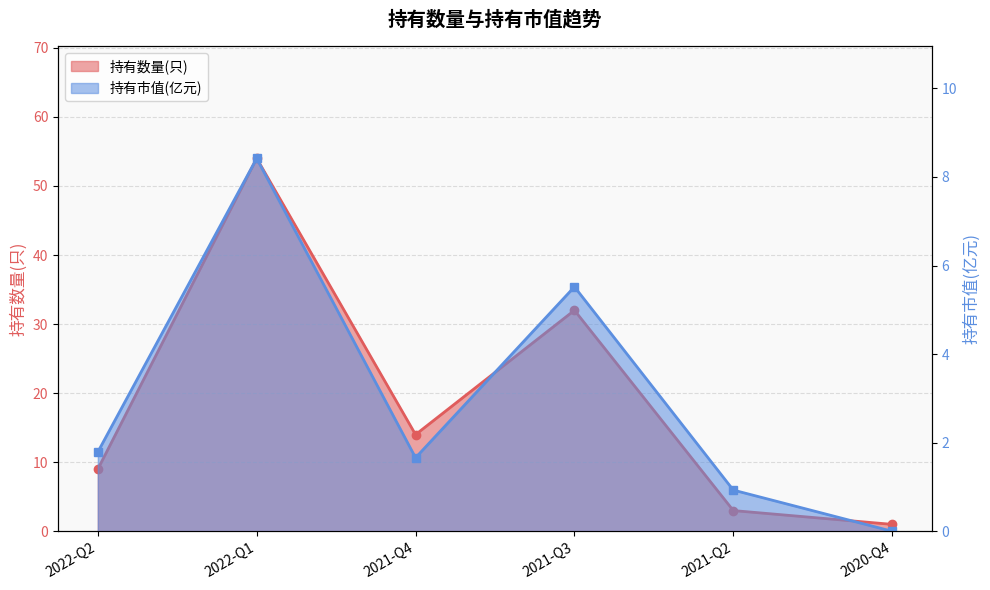

Where is the first local minimum for 持有数量(只)?

2021-Q4